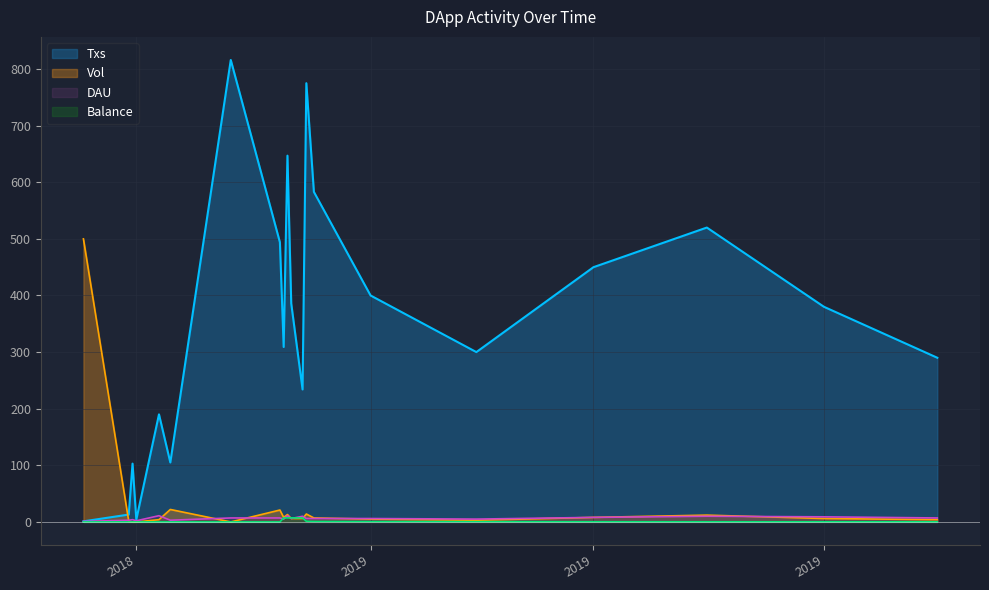

What are all the series names shown in the legend?

Txs, Vol, DAU, Balance